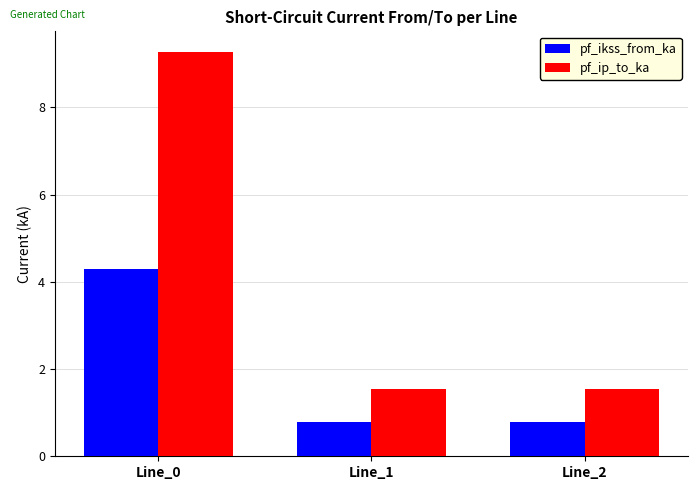

What is the total value across all series at Line_1?

2.3